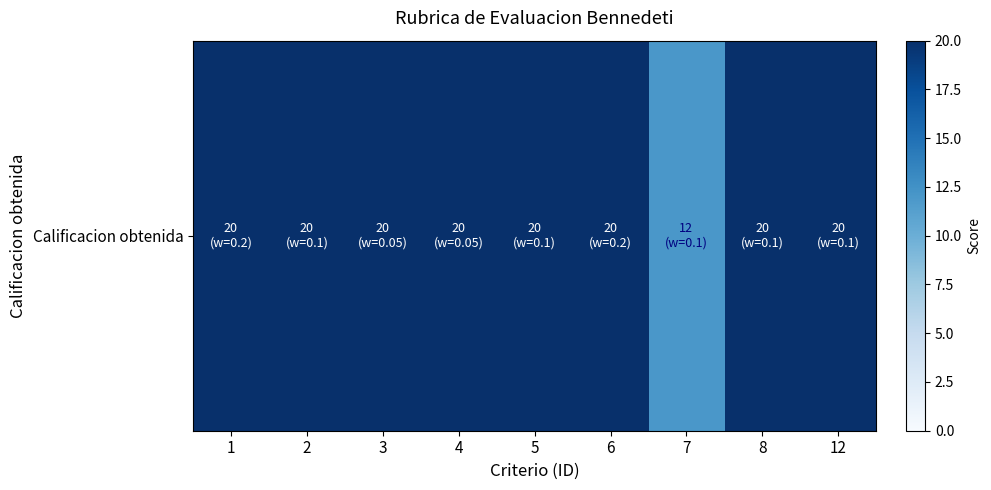

Where is the data nearest to the value 16?

1